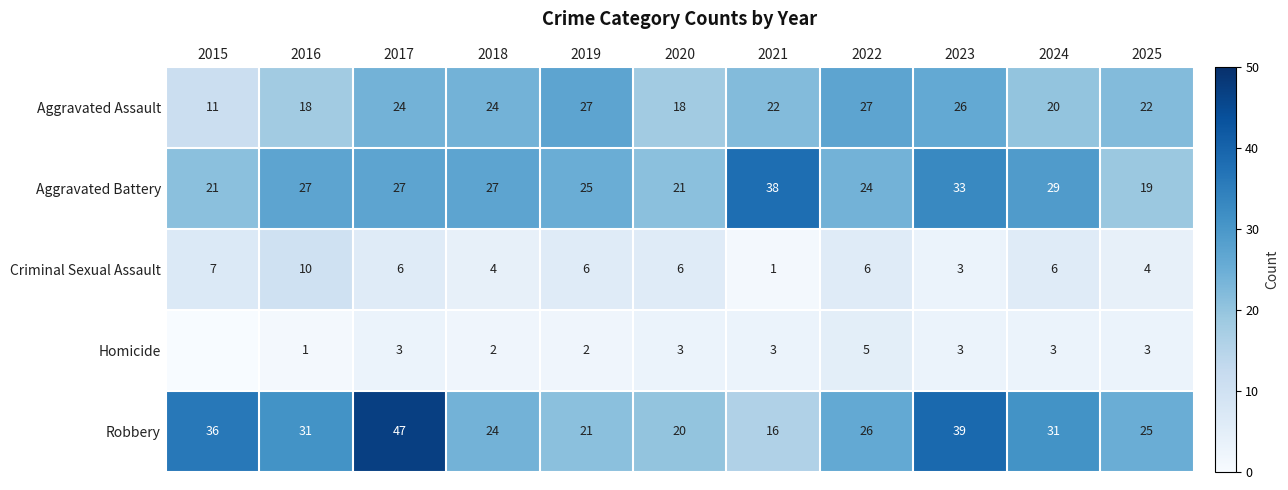

At which category is the sum across all series the highest?

2017